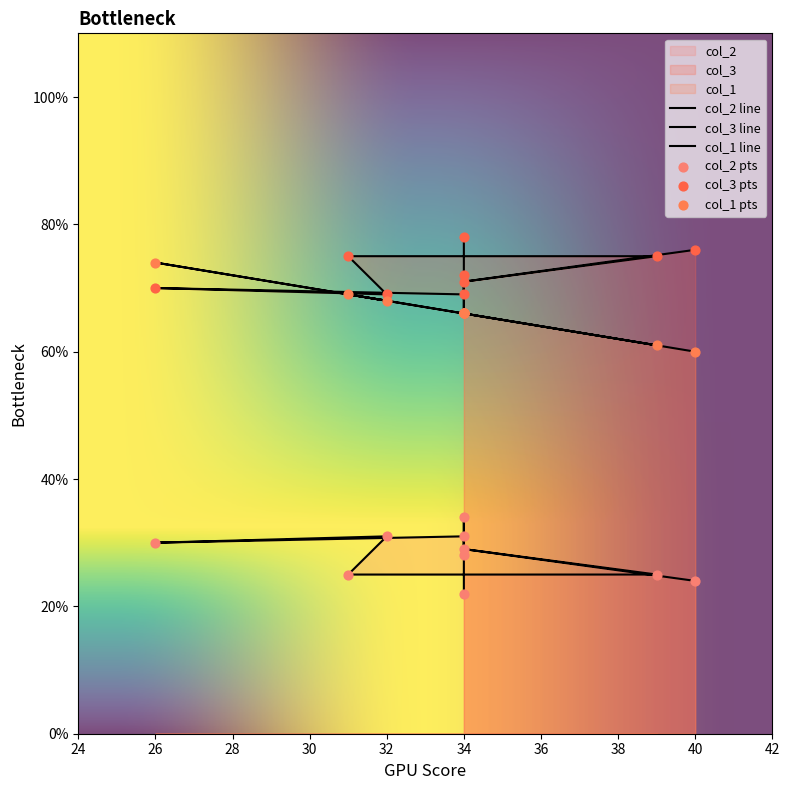

At how many categories does at least one series exceed 51?

10